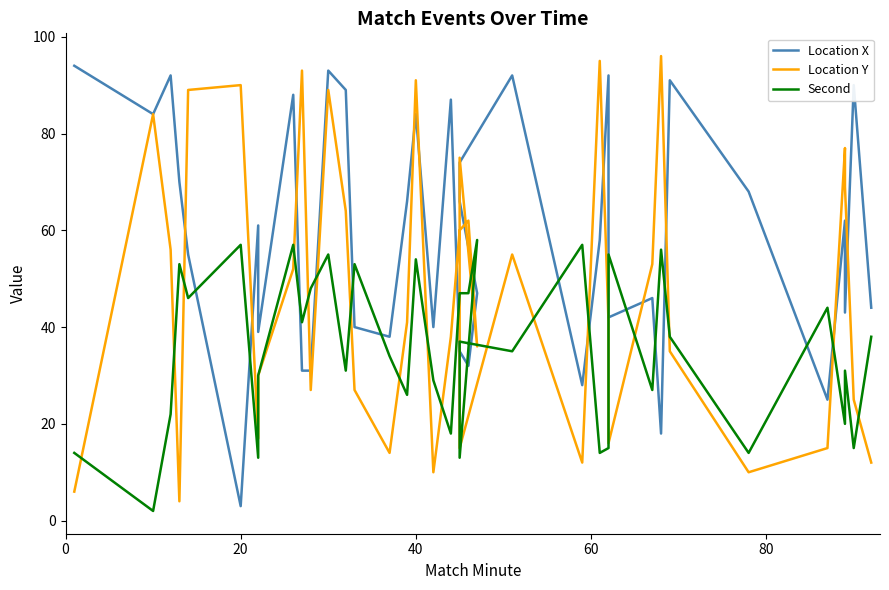

Reading left to right, list all the values displayed in this chart.

Location X: 94	84	92	70	55	3	61	39	88	31	31	93	89	40	38	66	84	40	87	35	32	47	66	74	92	28	58	92	42	46	18	91	68	25	62	43	90	44
Location Y: 6	84	56	4	89	90	17	30	52	93	27	89	64	27	14	41	91	10	38	60	62	36	75	15	55	12	95	41	16	53	96	35	10	15	77	69	25	12
Second: 14	2	22	53	46	57	13	30	57	41	48	55	31	53	34	26	54	29	18	47	47	58	13	37	35	57	14	15	55	27	56	38	14	44	20	31	15	38